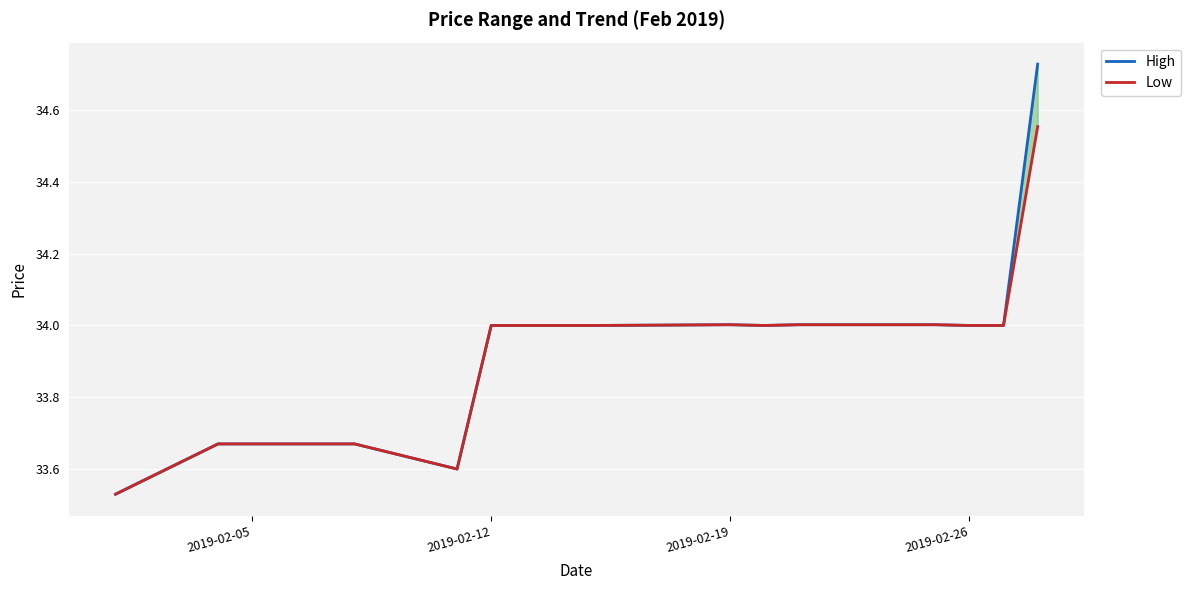

List the series in order of their overall mean, highest first.

High, Low